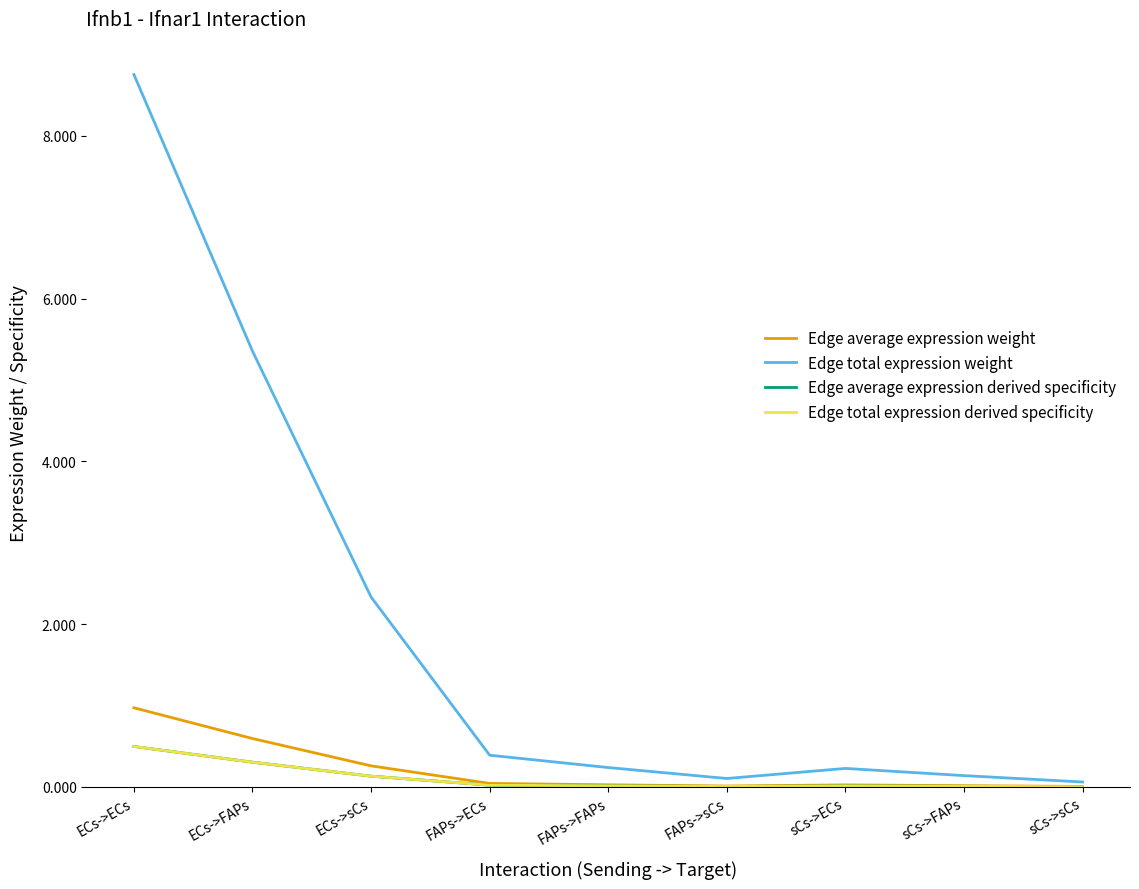

The value of Edge total expression derived specificity at FAPs->sCs is 0.0. True or false?

False